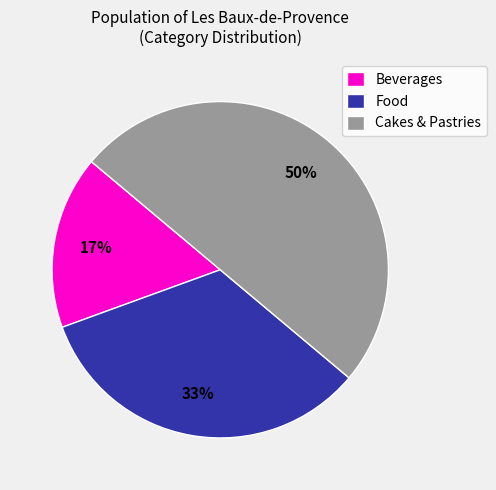

What percentage is the Food slice, to the nearest percent?

33%